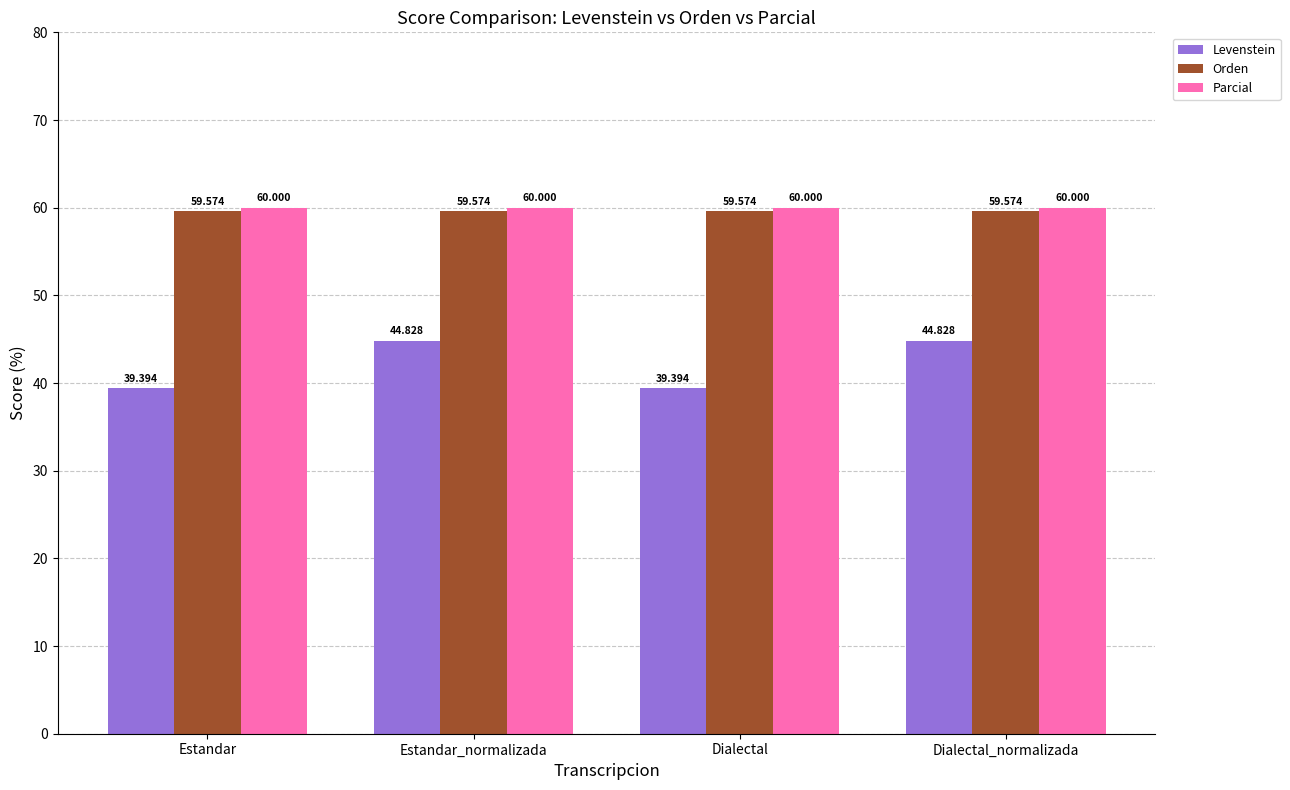

Is it true that Levenstein equals 19.7 at Dialectal_normalizada?

False